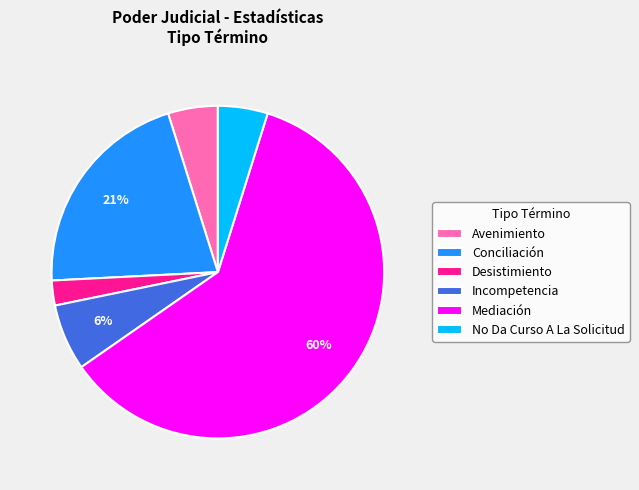

To the nearest percent, what portion does Desistimiento represent?

2%